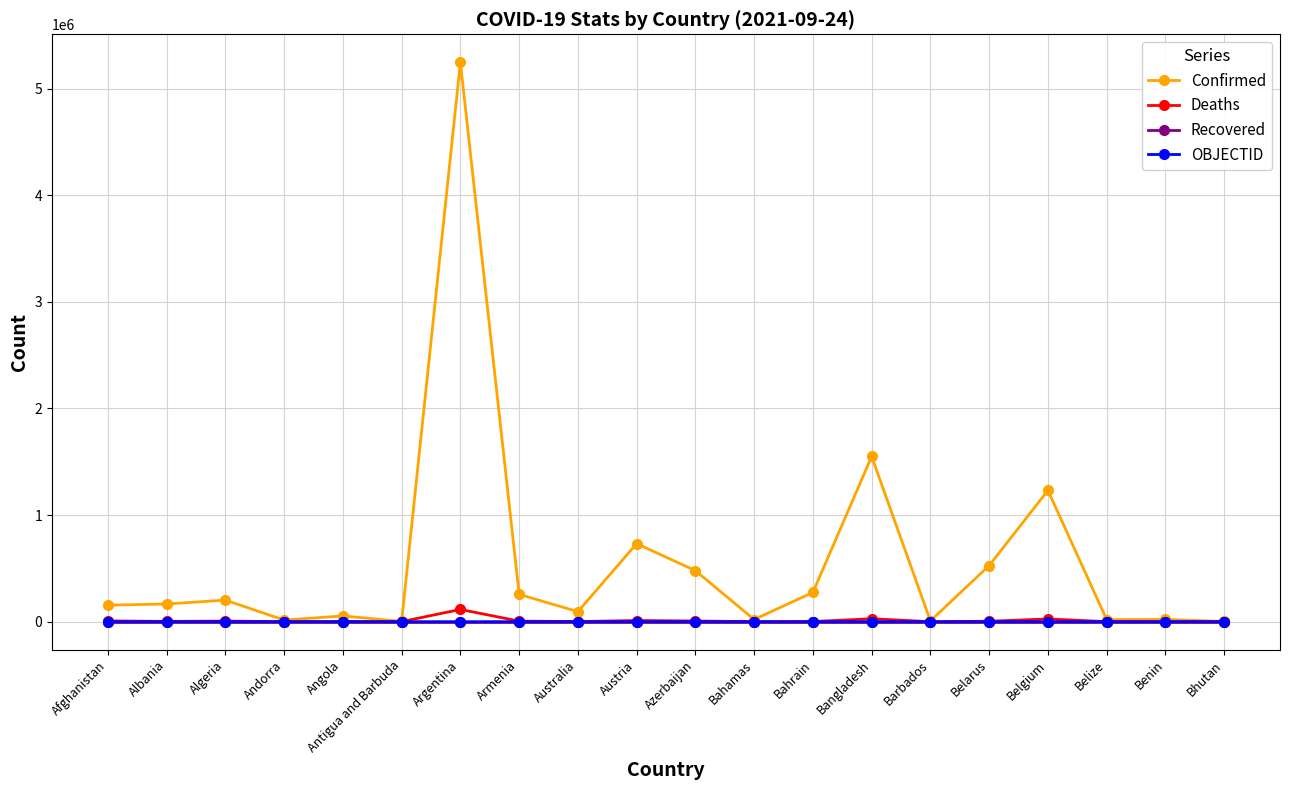

At which label is Confirmed closest to 2624798?

Bangladesh